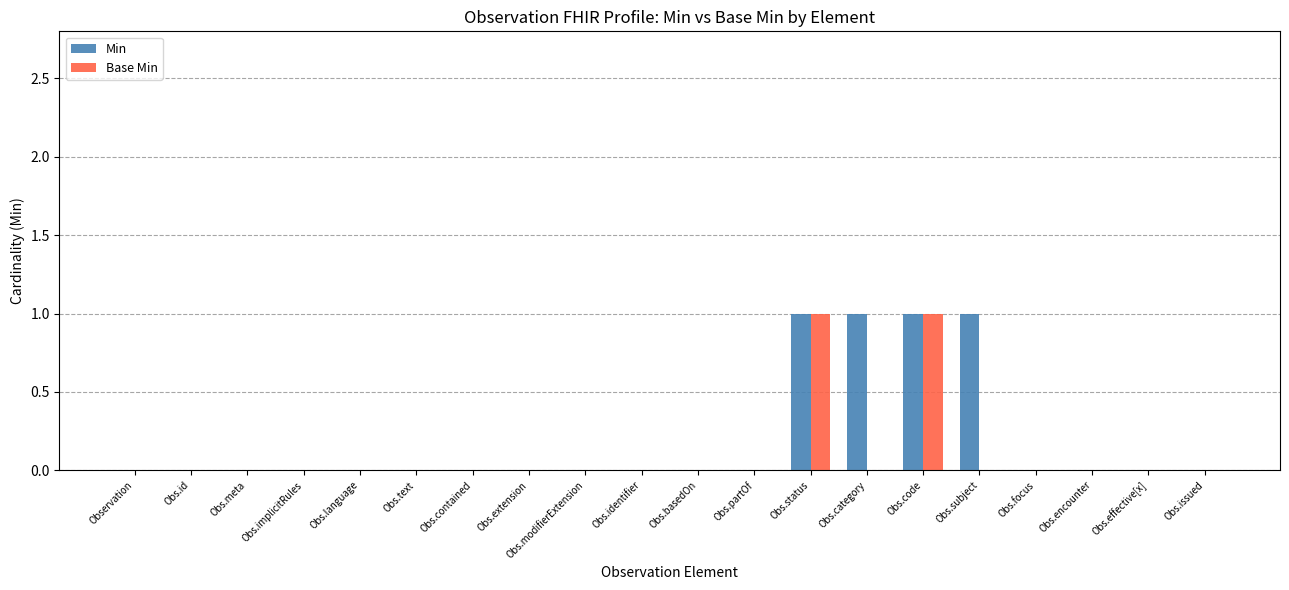

Reading left to right, extract all data points from this chart.

Min: 0	0	0	0	0	0	0	0	0	0	0	0	1	1	1	1	0	0	0	0
Base Min: 0	0	0	0	0	0	0	0	0	0	0	0	1	0	1	0	0	0	0	0